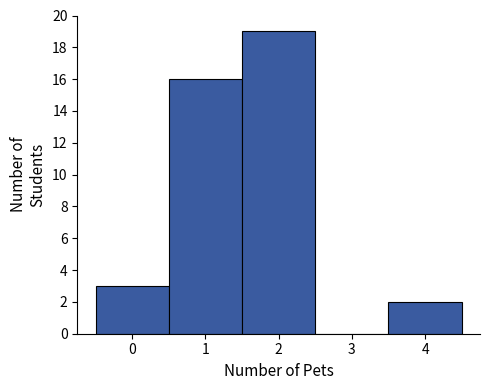

Which range on the x-axis has the tallest bar?

1.5 to 2.5